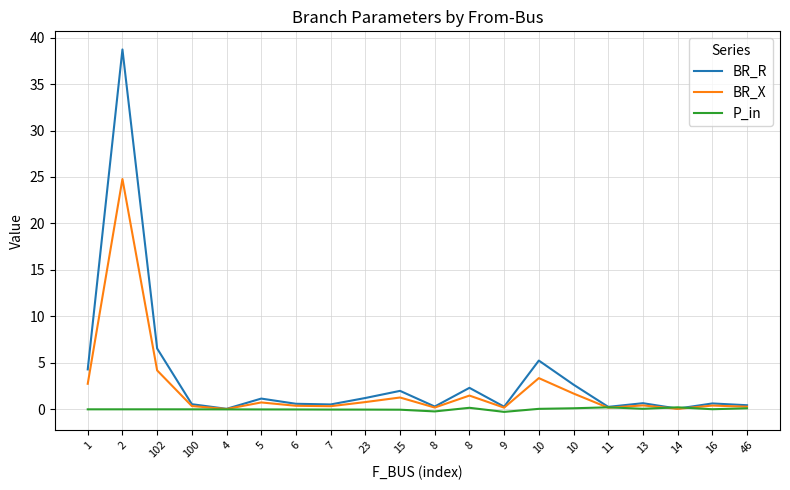

Which series changed the most between 10 and 14?

BR_R